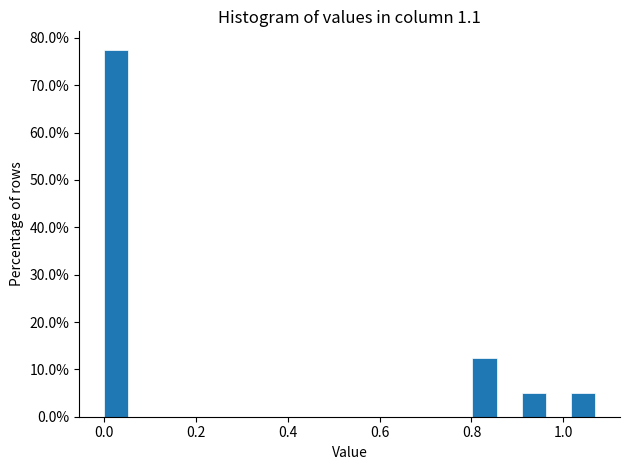

Read against the x-axis, roughly where is the centre of the tallest bar?

0.02